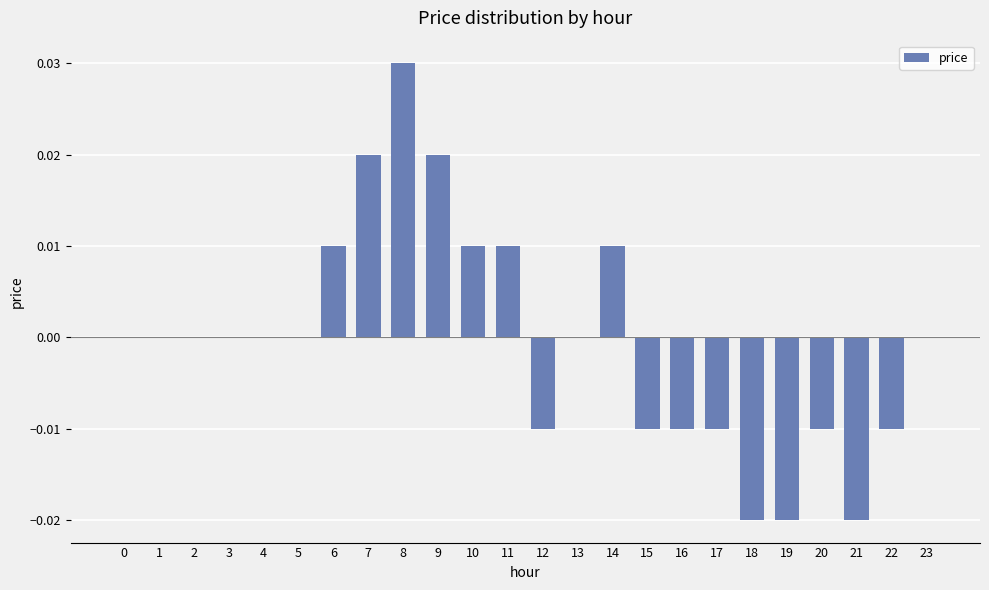

Between 3 and 17, which is larger?

3